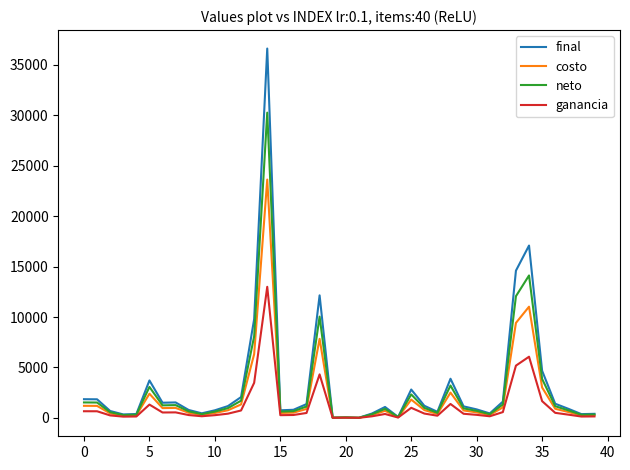

Which series has the largest range (max minus min)?

final